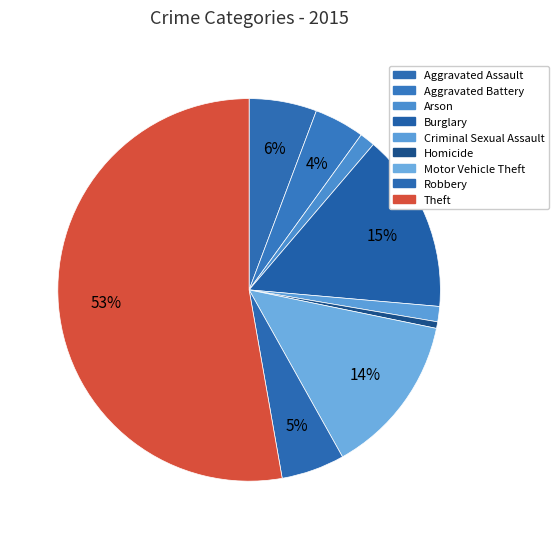

Which slice represents more than half of the pie?

Theft